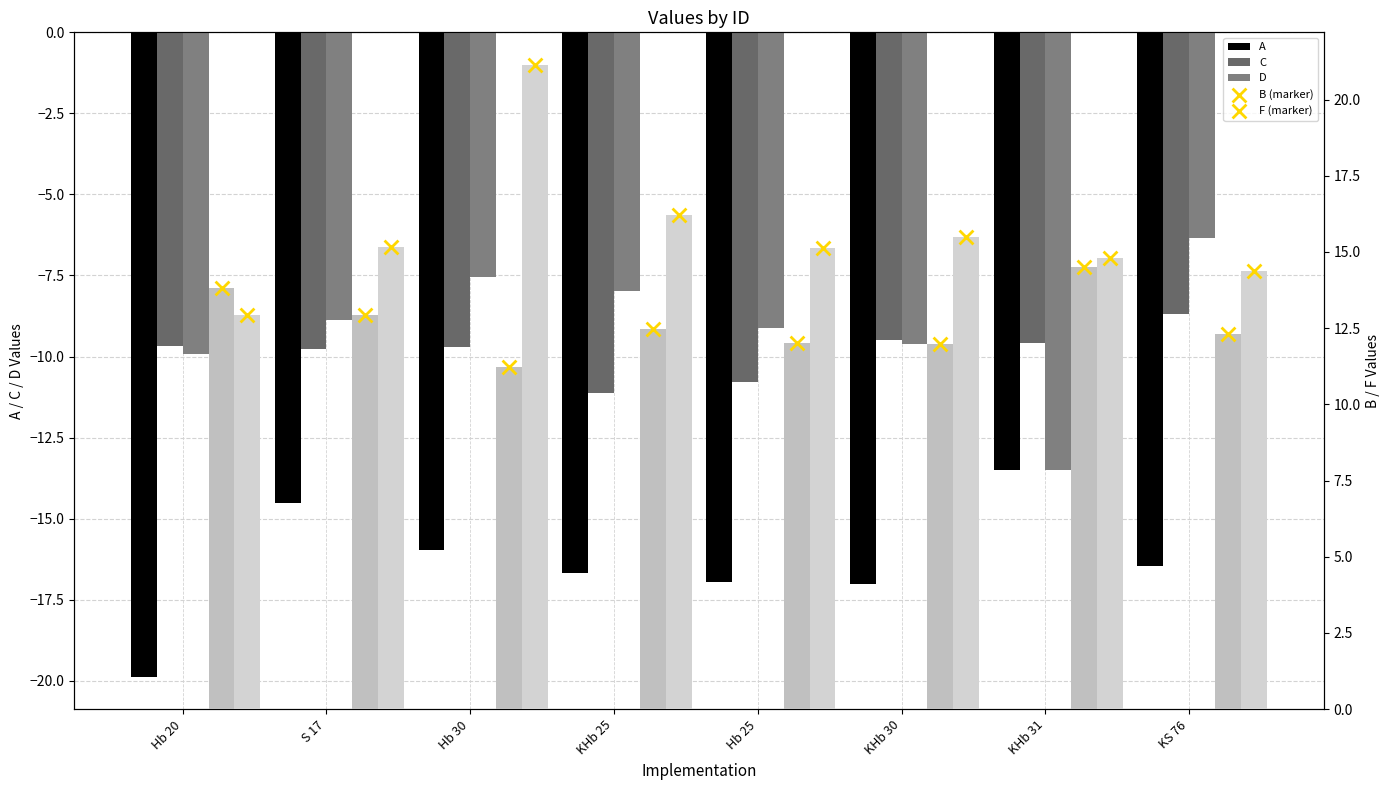

Which series has the largest total across all categories?

F